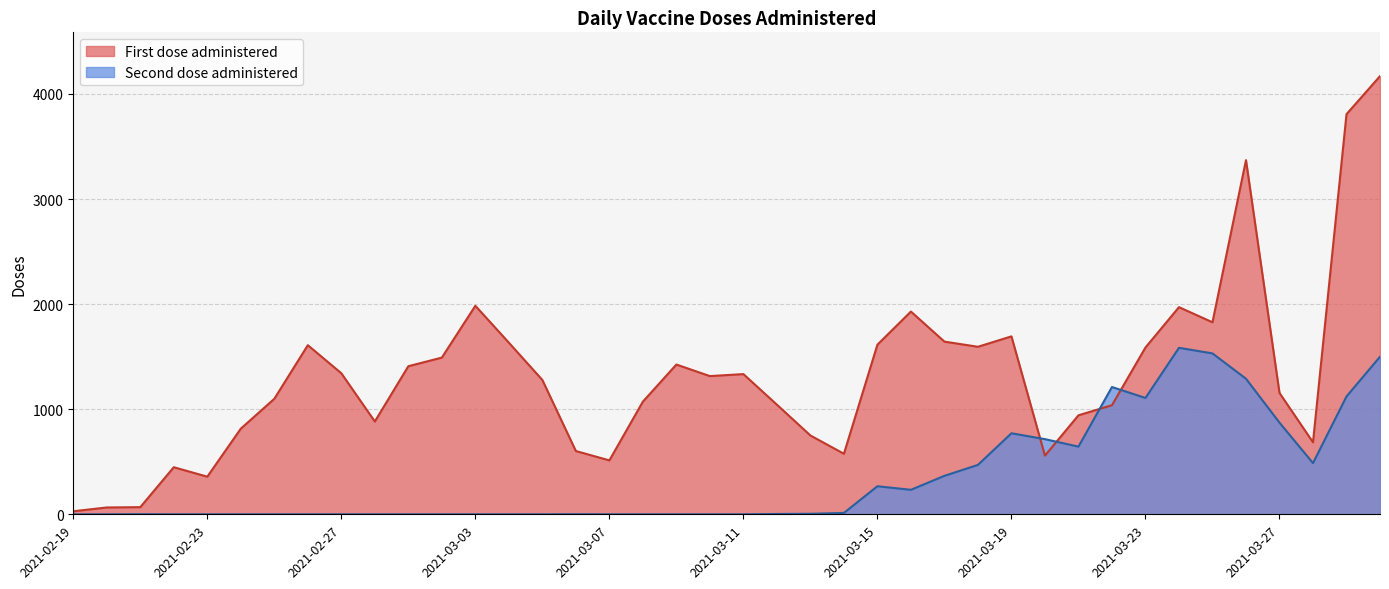

How many distinct data groups are displayed?

2